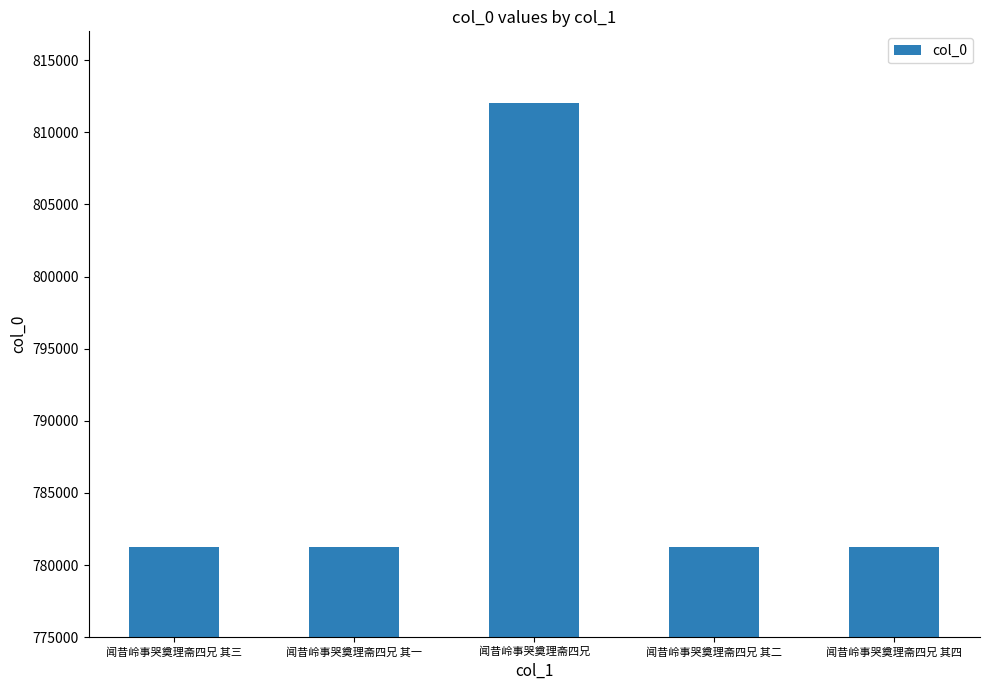

What is the difference between the values at 闻昔岭事哭奠理斋四兄 其四 and 闻昔岭事哭奠理斋四兄 其一?

3